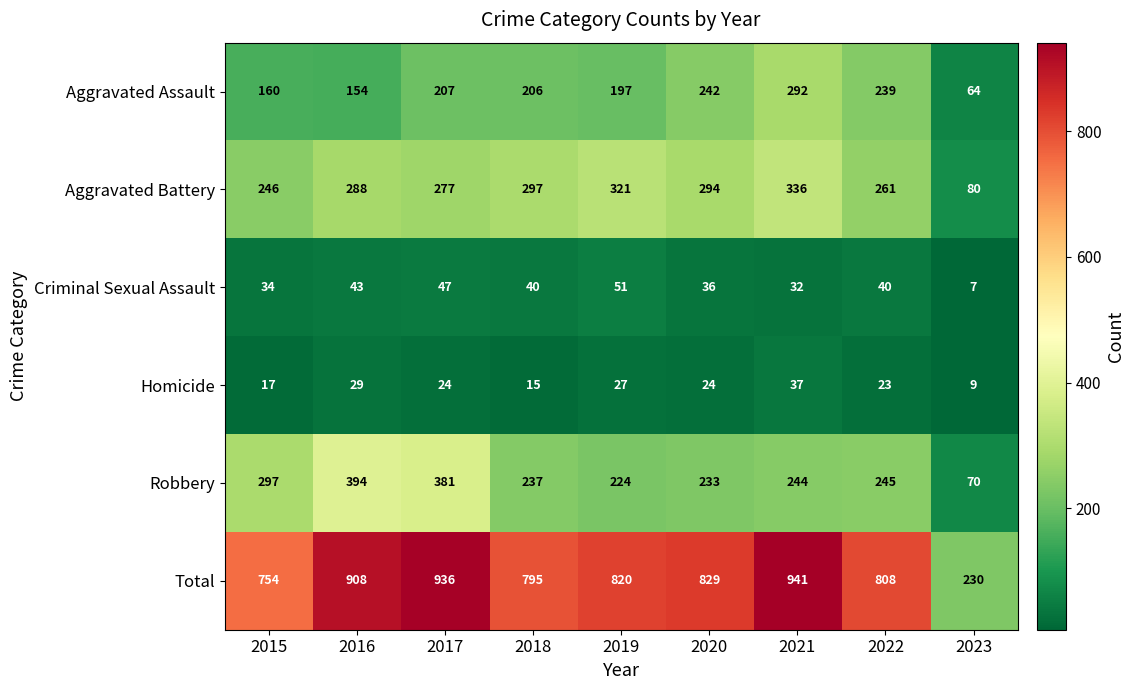

What is the total value across all series at 2020?

1658